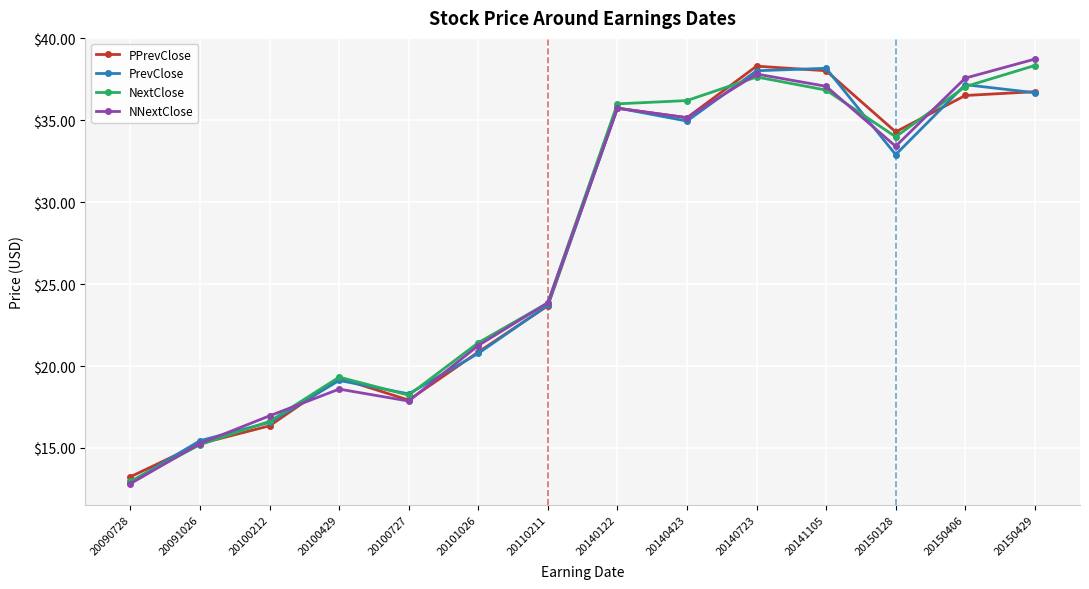

Where is the first local maximum for NNextClose?

20100429